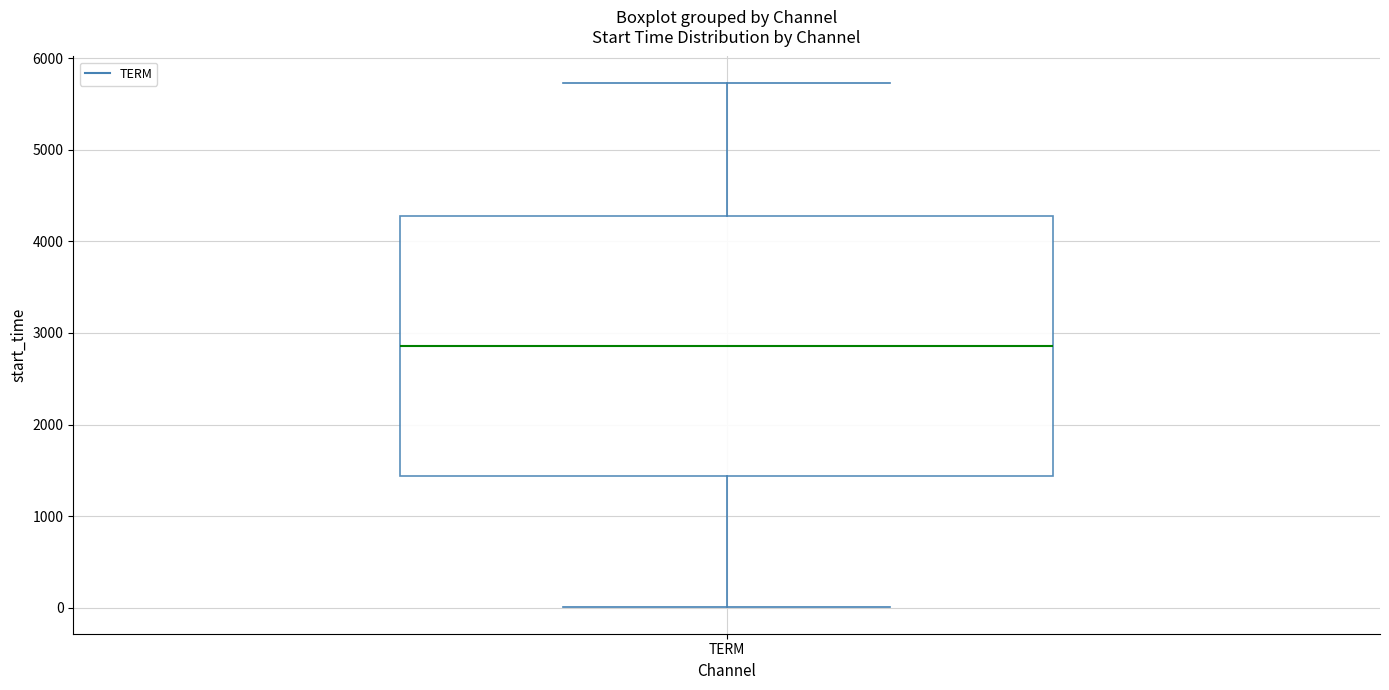

Where does the lower whisker of the box for TERM end on the y-axis? The values are not printed on the chart, so give them approximately, as read against the axis.

0